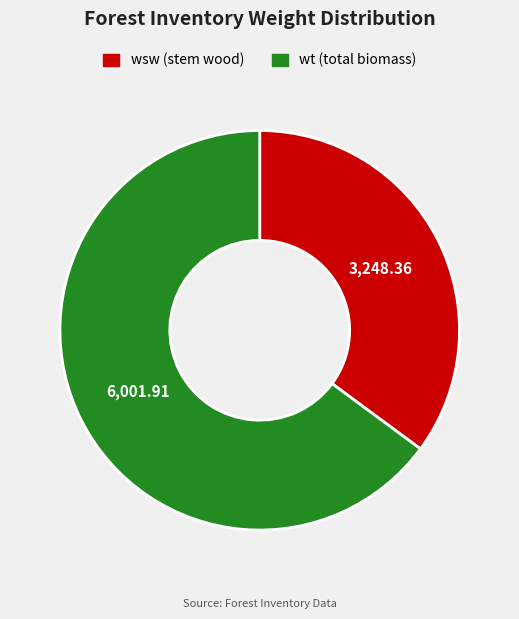

Which category has the smallest portion of the pie?

wsw (stem wood)